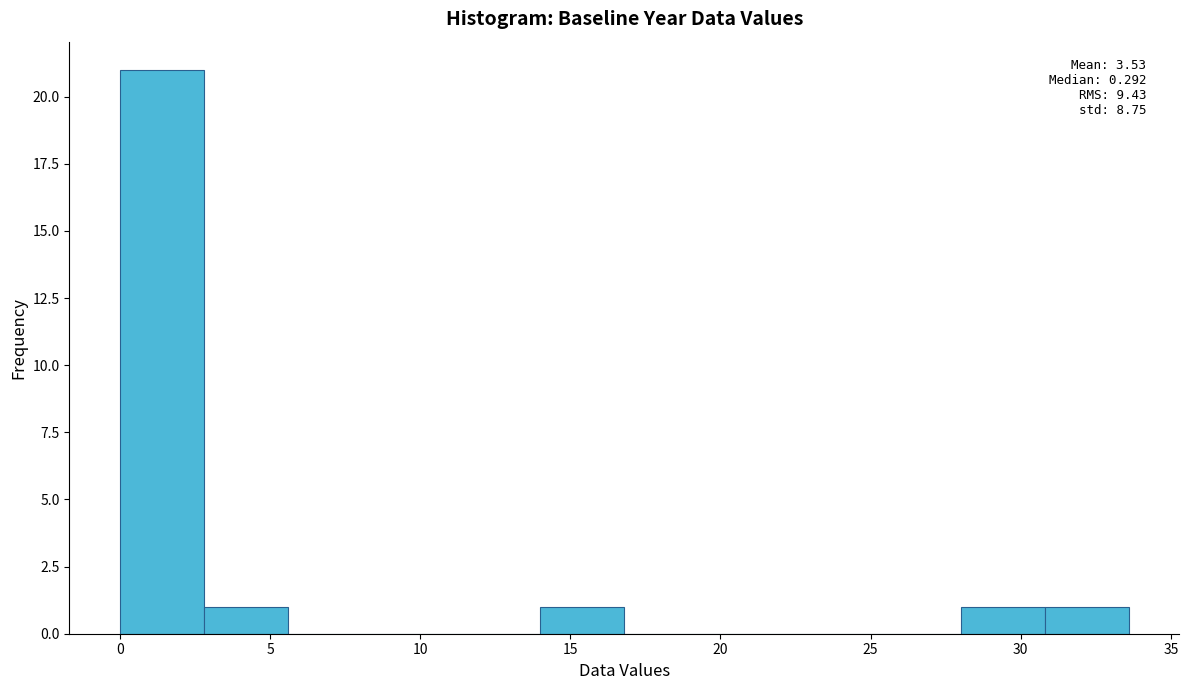

Which range on the x-axis has the tallest bar?

0.0 to 2.8